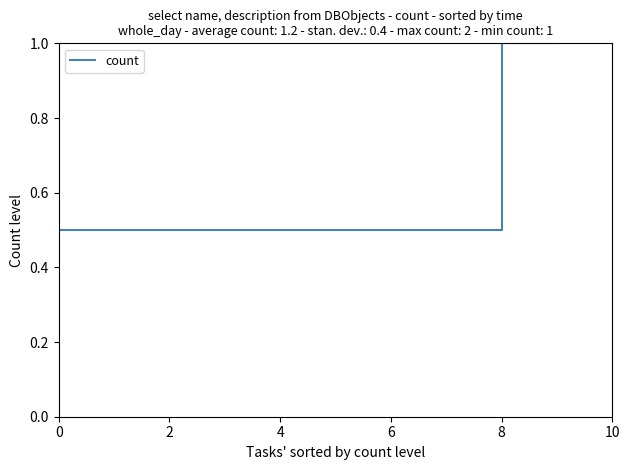

What is the maximum value shown in the chart?

1.0